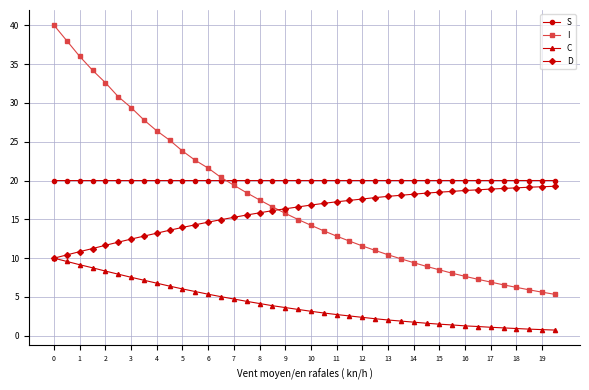

How many data points in I are above 14?

21